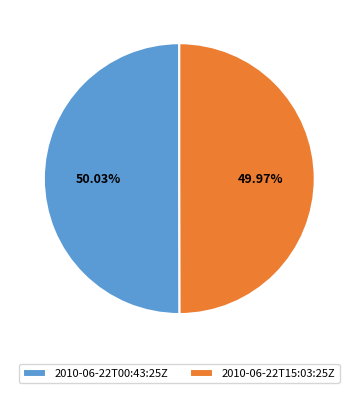

Is it true that 2010-06-22T00:43:25Z is 44% of the pie?

False